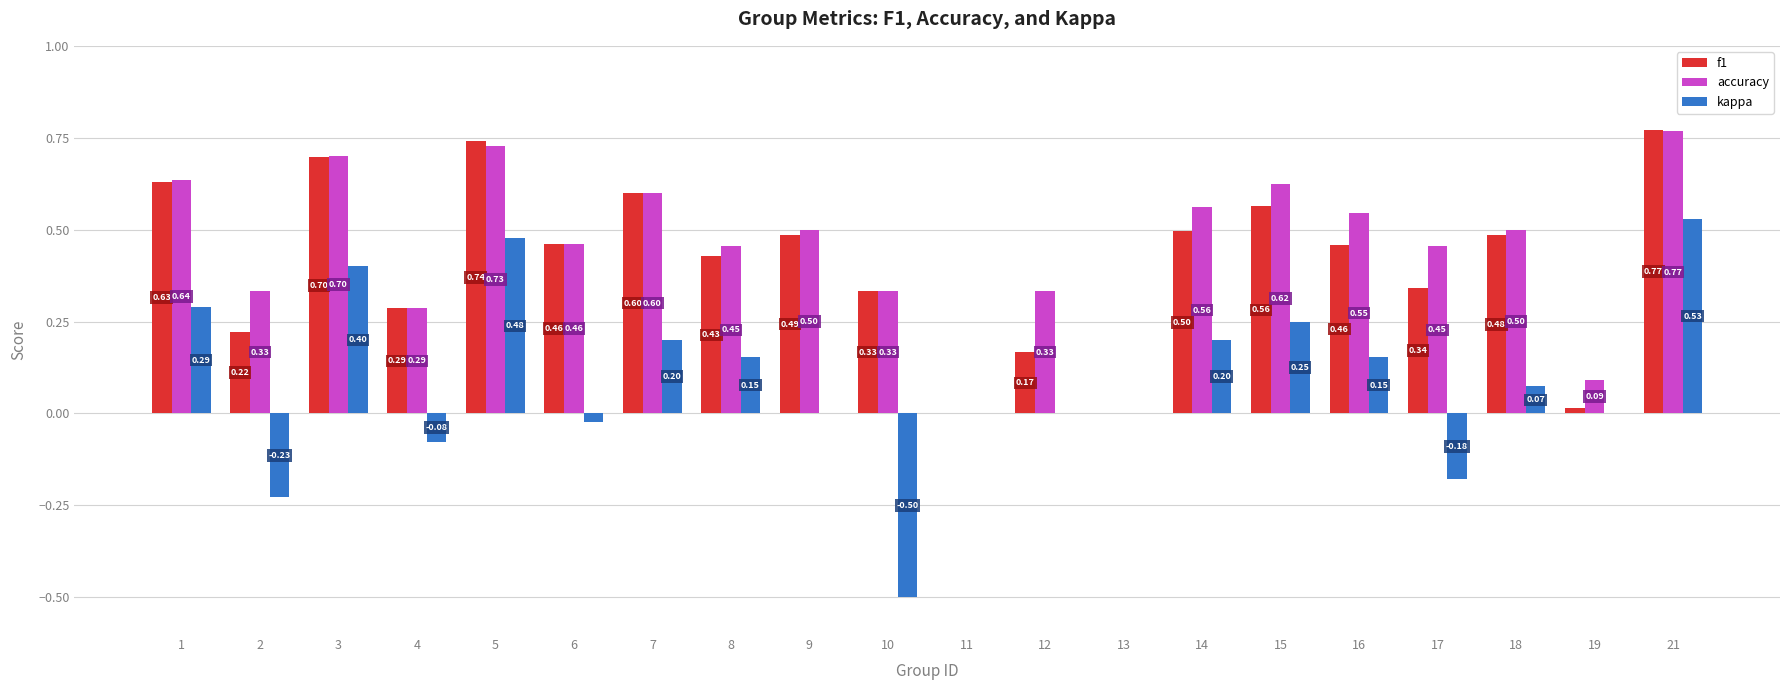

What is the sum of all kappa values?

1.7